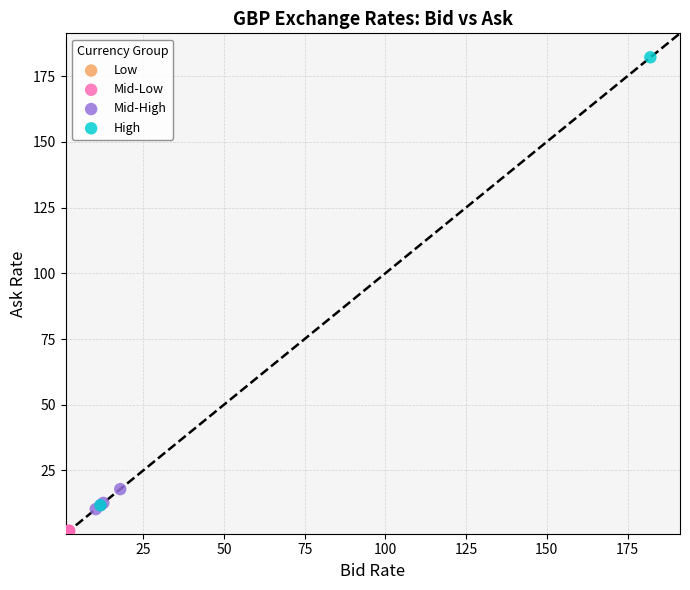

What are all the series names shown in the legend?

Low, Mid-Low, Mid-High, High